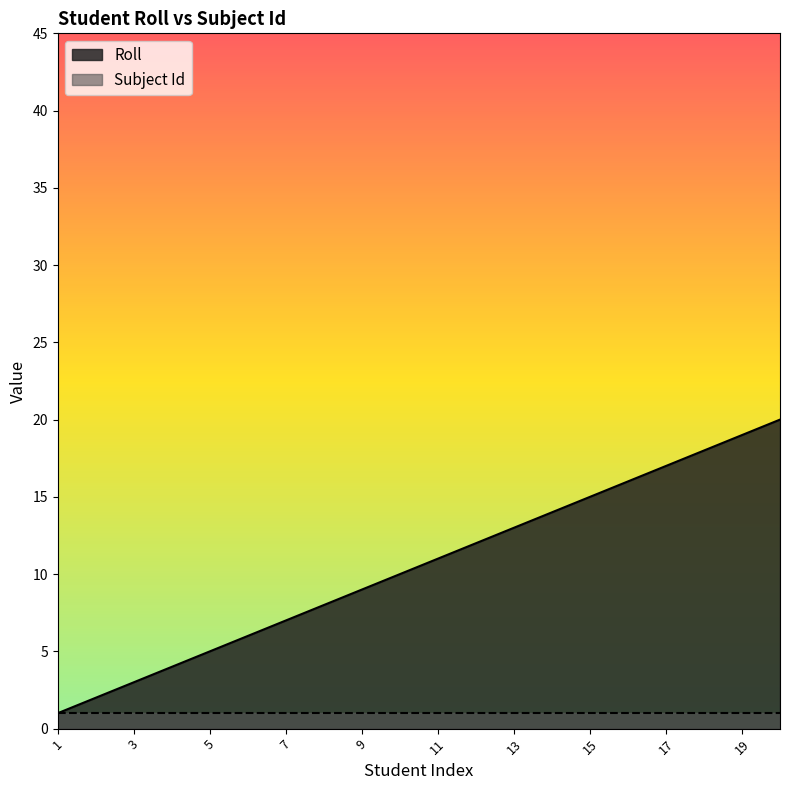

True or false: the data shows 4 at 4.

True